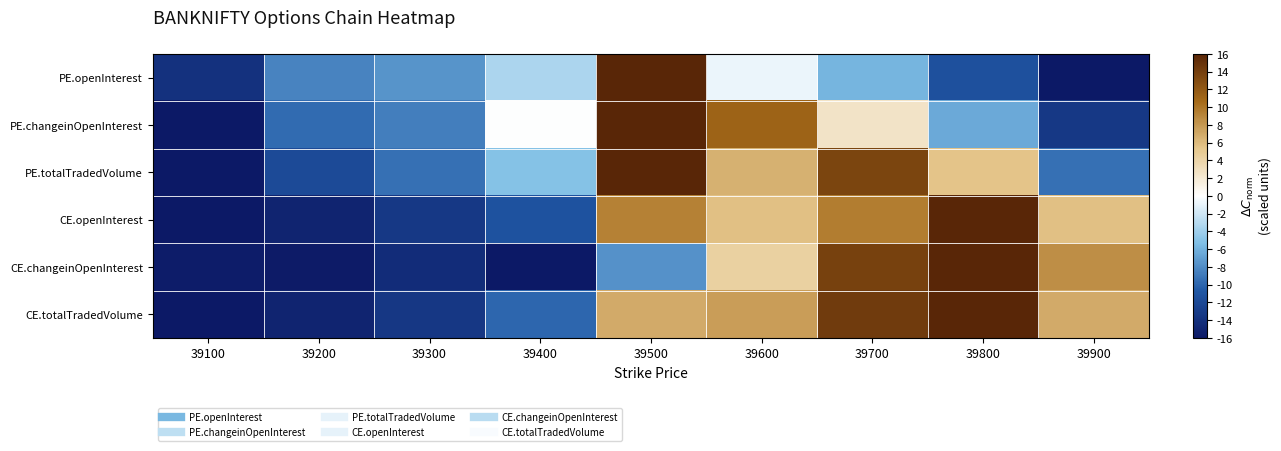

What is the difference between the highest and lowest values at 39600?

12.0